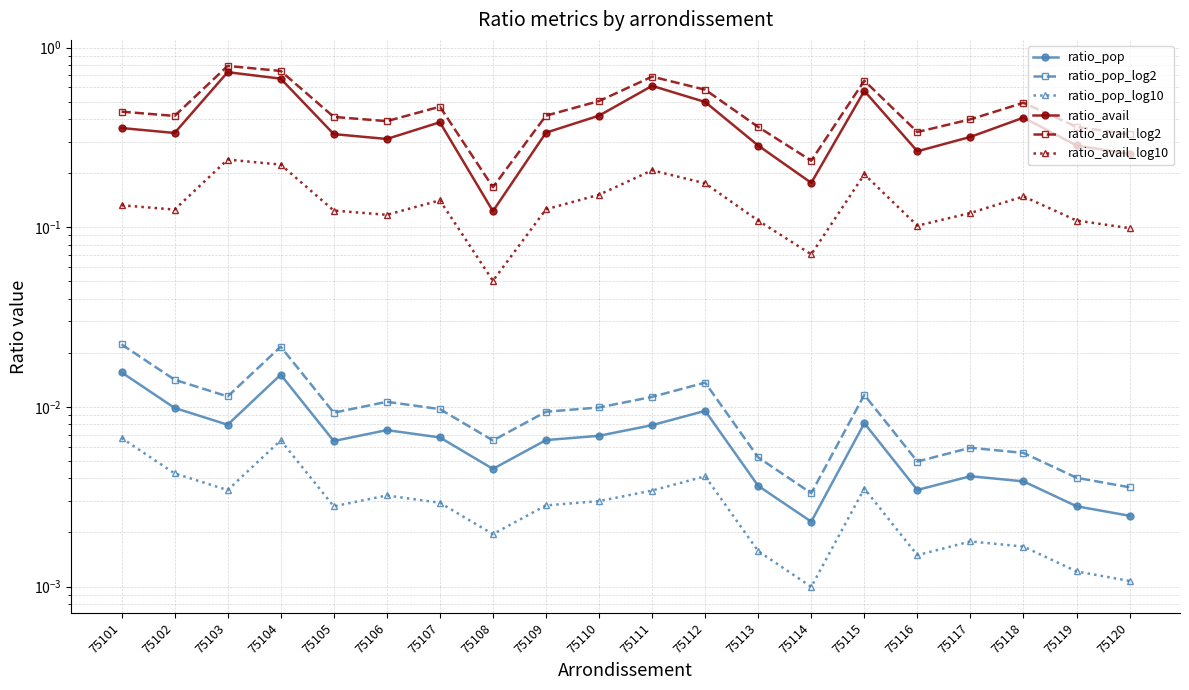

True or false: ratio_avail and ratio_pop intersect in this chart.

False